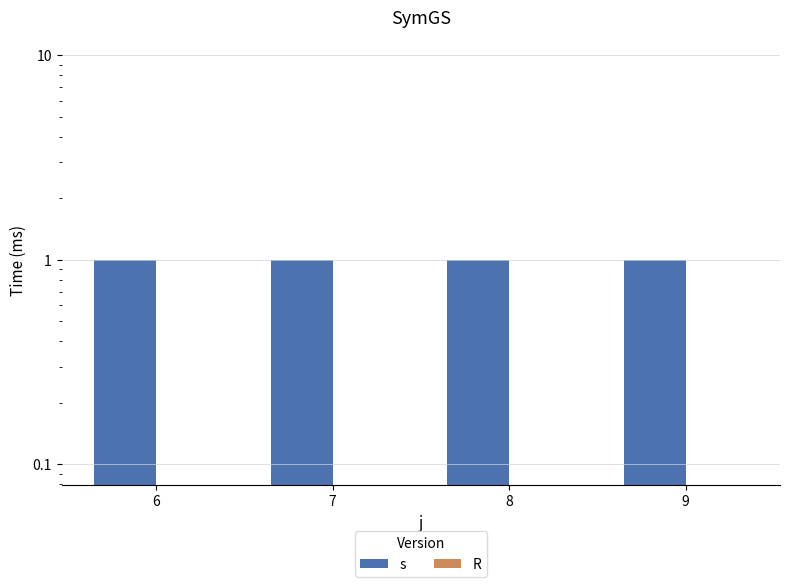

At which category is the sum across all series the highest?

6